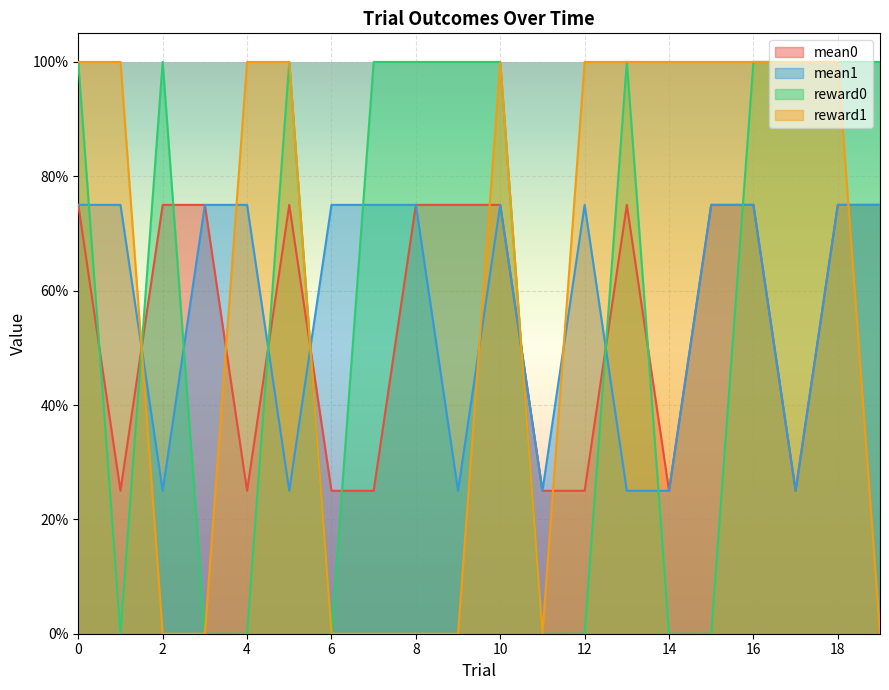

True or false: reward1 and mean1 intersect in this chart.

True